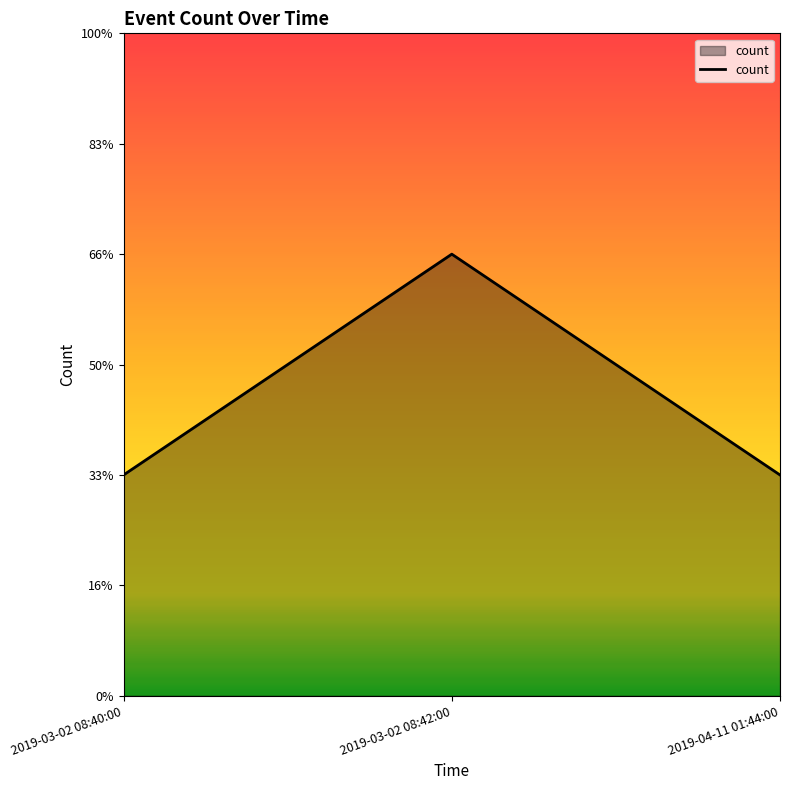

What is the difference between the maximum and minimum values?

1